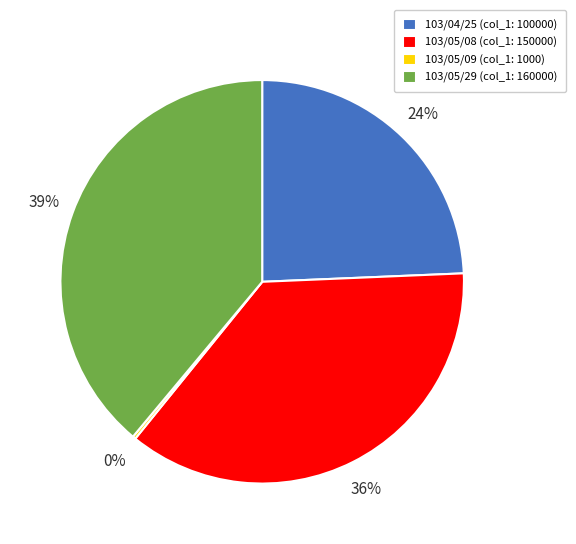

To the nearest percent, what is the average slice percentage?

25%